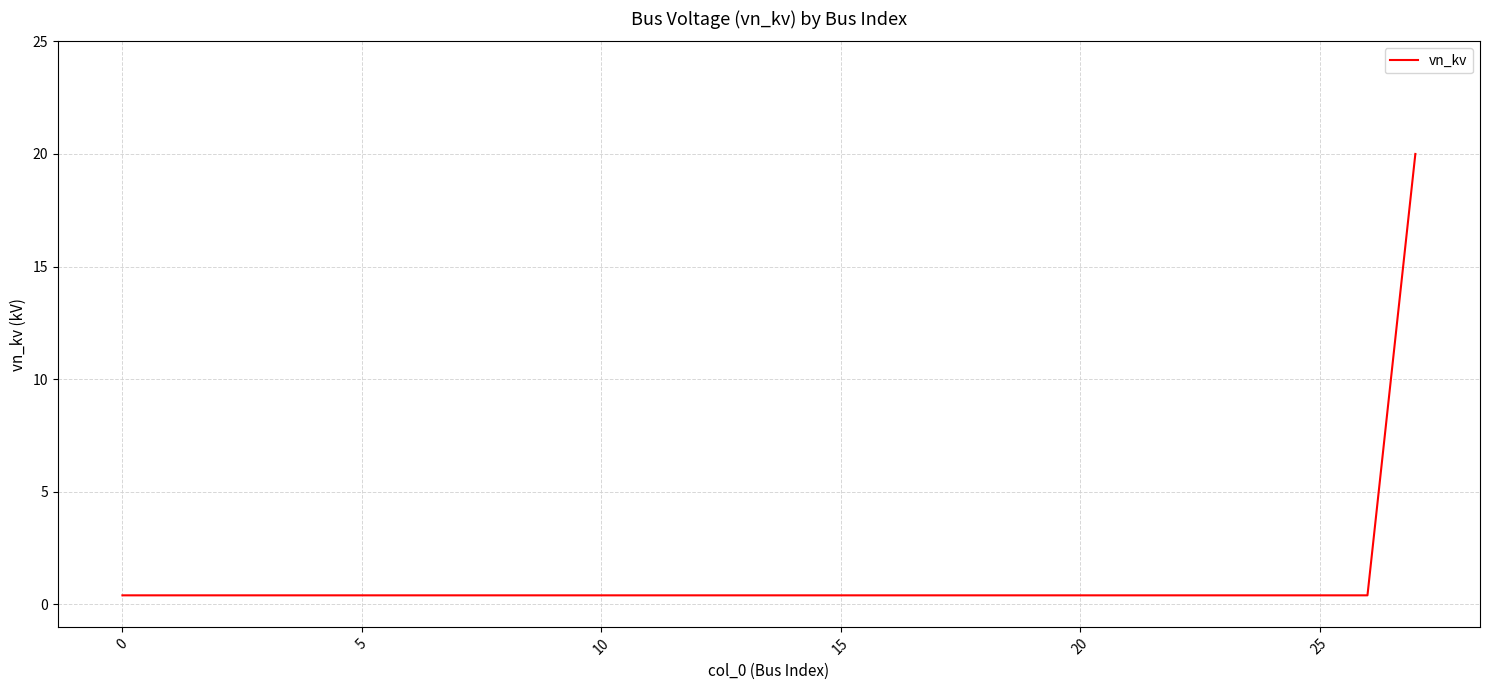

What is the maximum value shown in the chart?

20.0